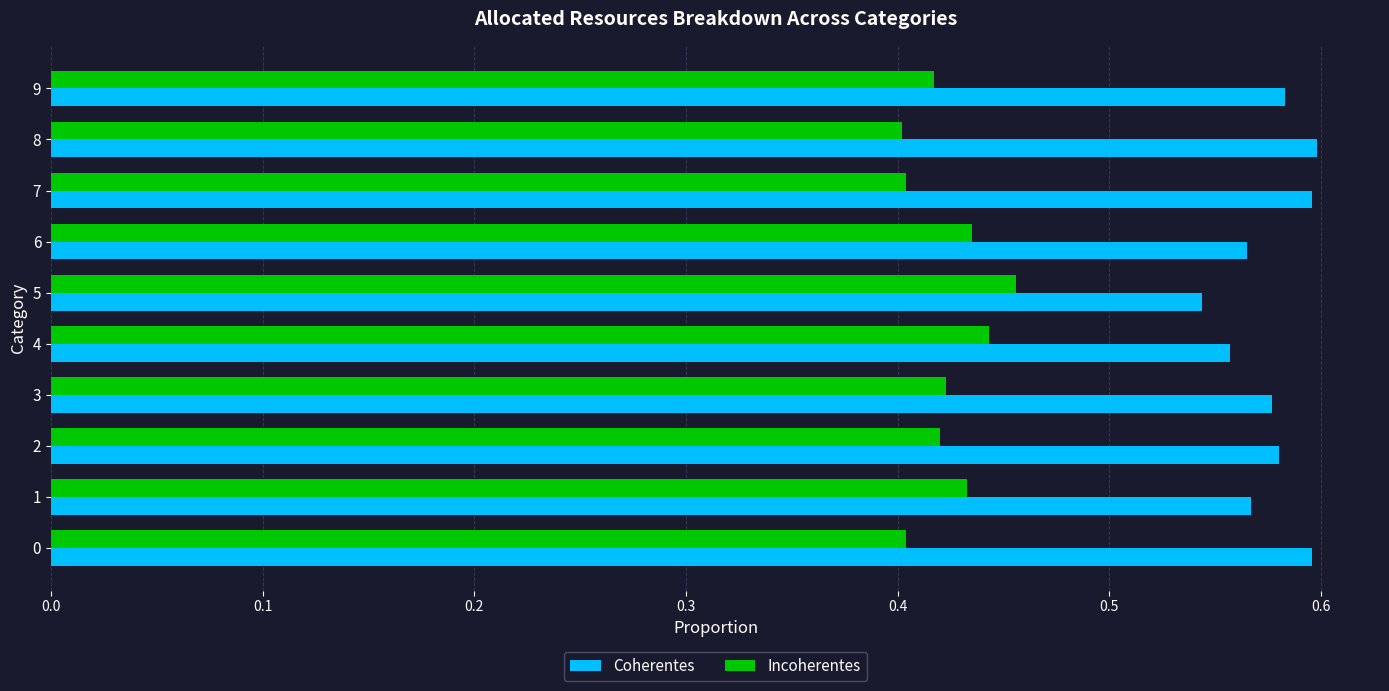

The value of Coherentes at 8 is 0.9. True or false?

False